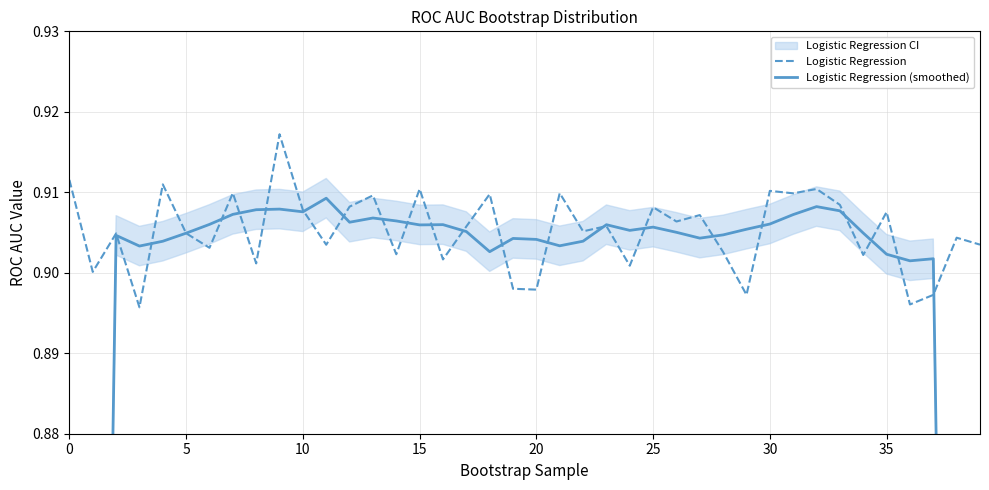

After their last crossing, which series has the higher values: Logistic Regression or Logistic Regression (smoothed)?

Logistic Regression